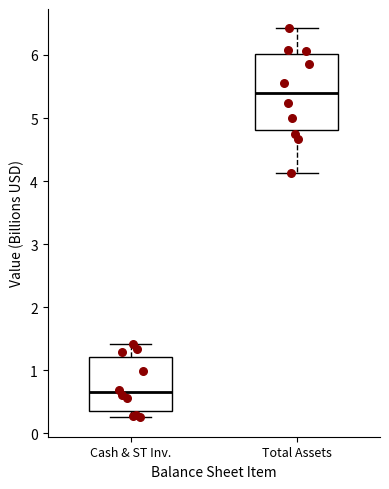

Reading left to right, transcribe this box plot: for each box, give where its median line is, the range the box spans, and where its two whiskers end, as read against the y-axis. The values are not printed on the chart, so give them approximately, as read against the axis.

Cash & ST Inv.: median 0.6, box 0.4 to 1.2, whiskers 0.3 to 1.4
Total Assets: median 5.4, box 4.8 to 6.0, whiskers 4.1 to 6.4